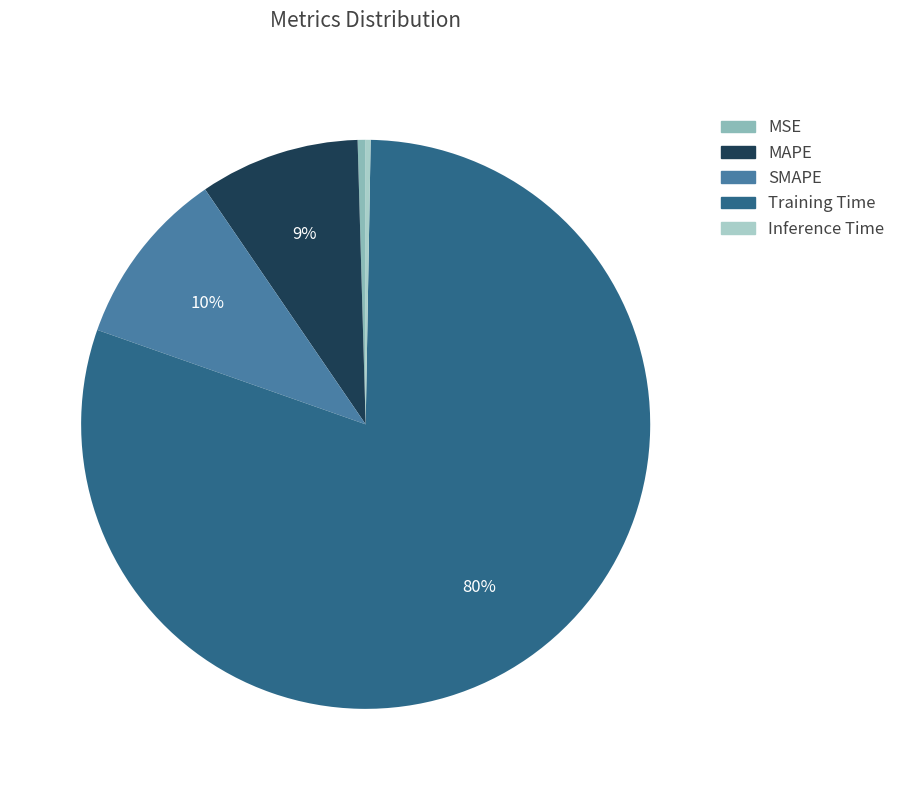

The Inference Time slice represents 0% of the pie. True or false?

True